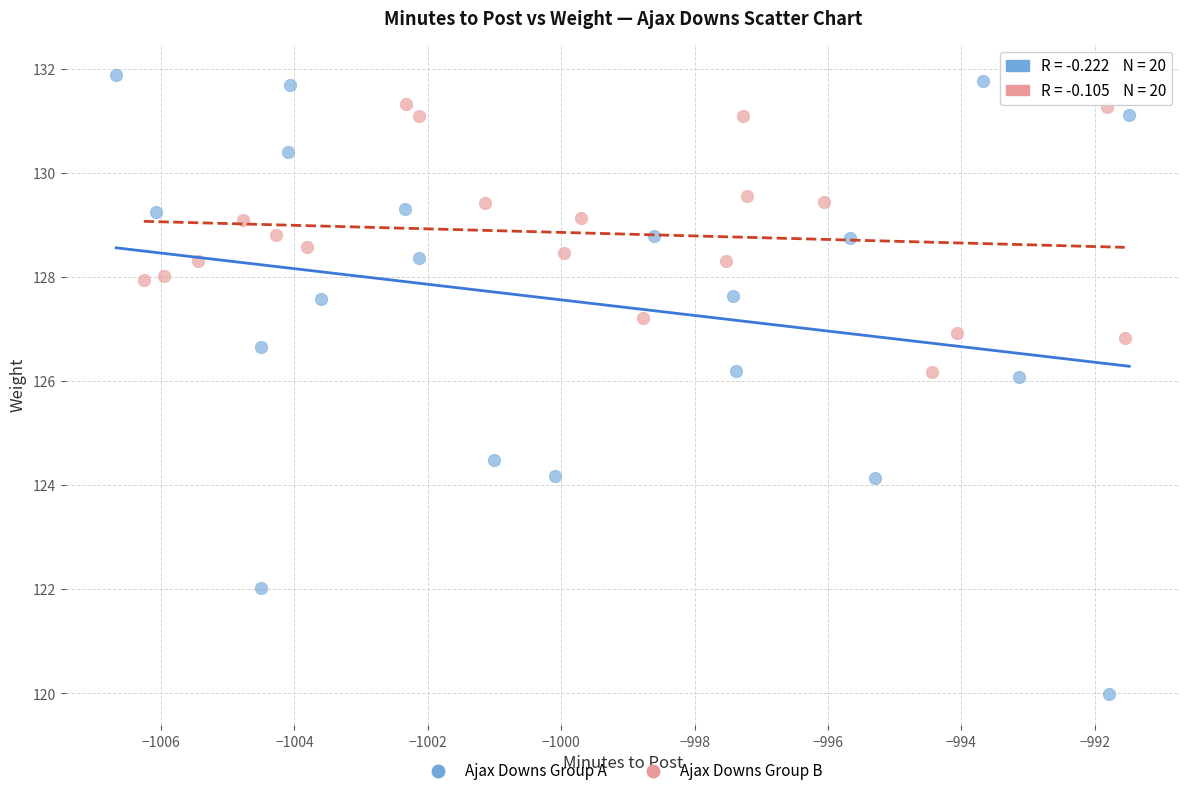

Which series contains the highest Y value?

Ajax Downs Group A